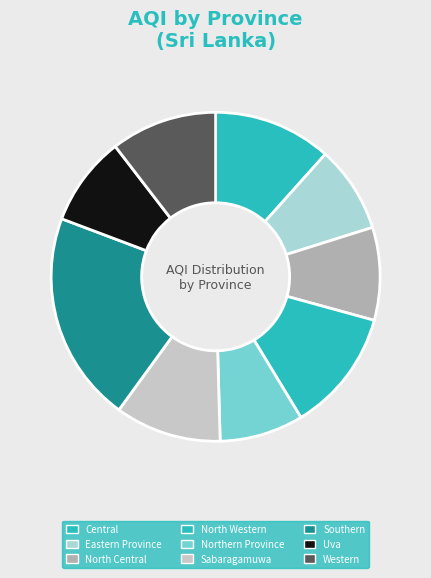

Is there any slice that represents more than half of the pie?

No